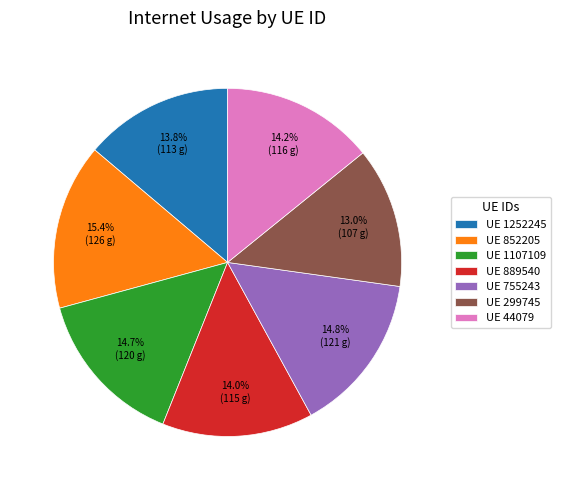

What percentage is NOT represented by UE 1252245?

86.2%